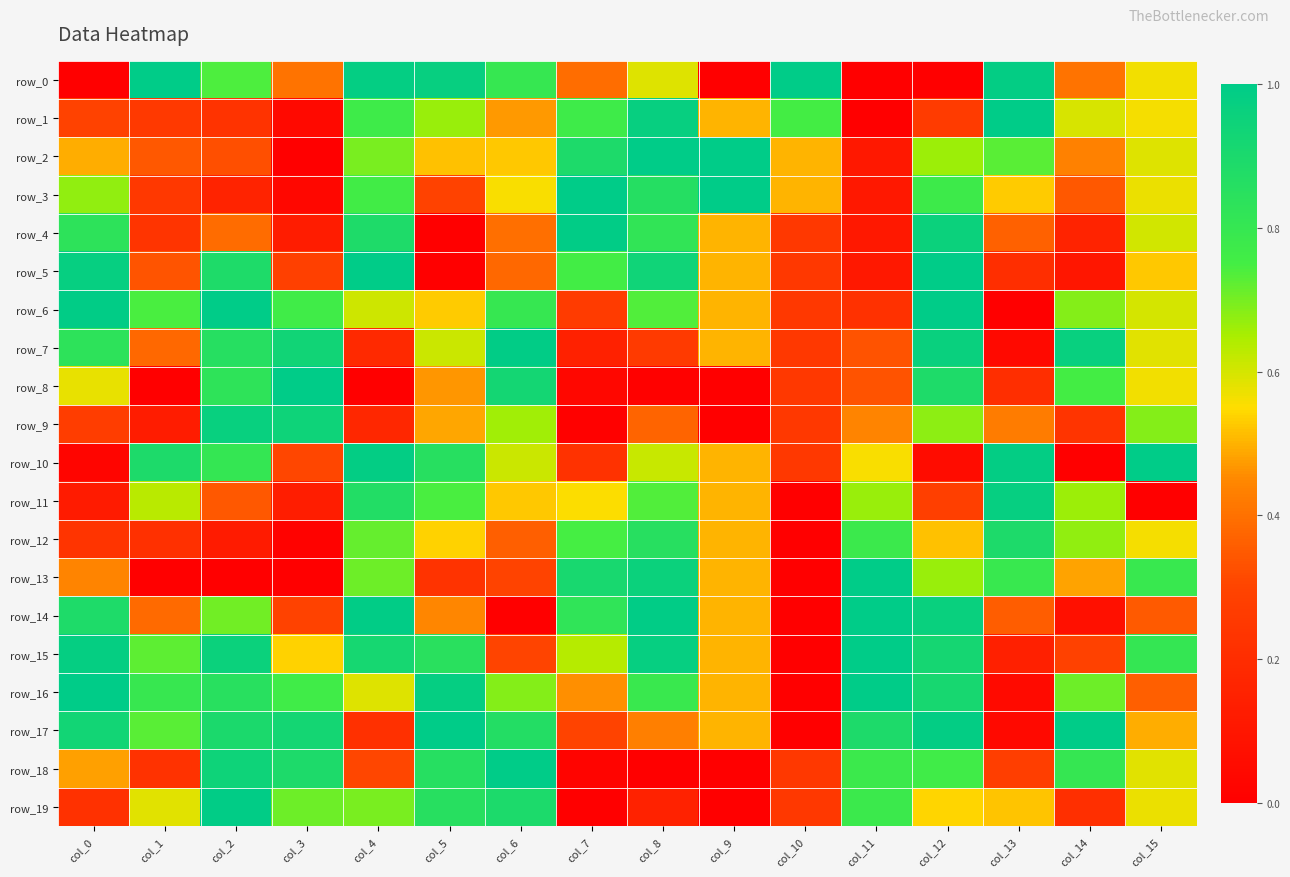

What is the difference between the maximum and minimum values in the row_2 series?

1.0